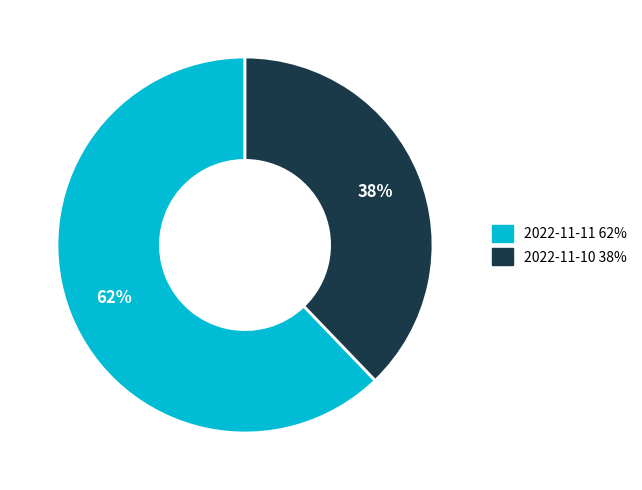

Is there any slice that represents more than half of the pie?

Yes